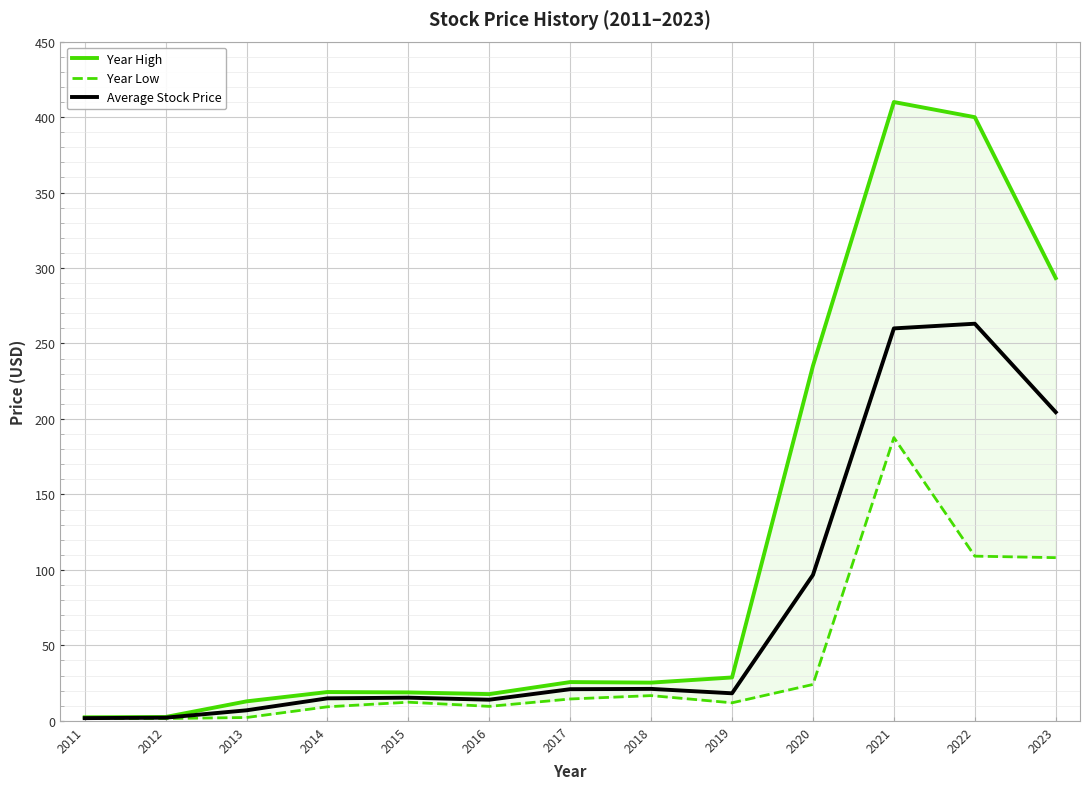

True or false: Average Stock Price and Year Low intersect in this chart.

False